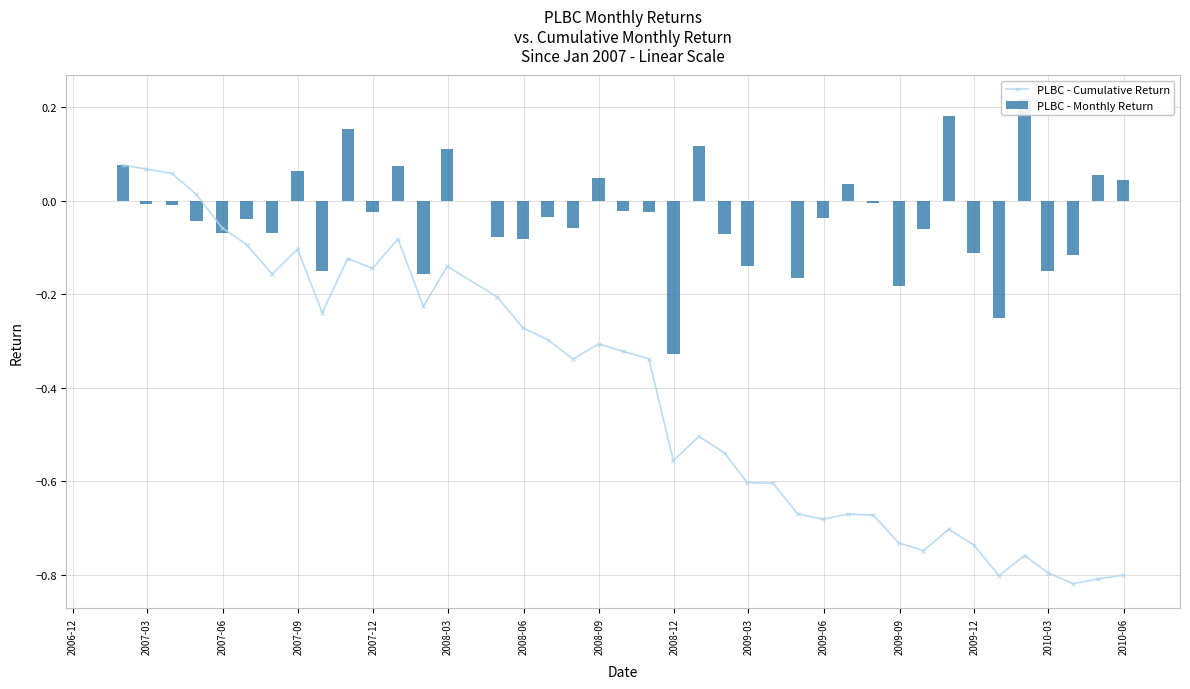

True or false: PLBC - Cumulative Return has more than 1 interior local peaks.

True